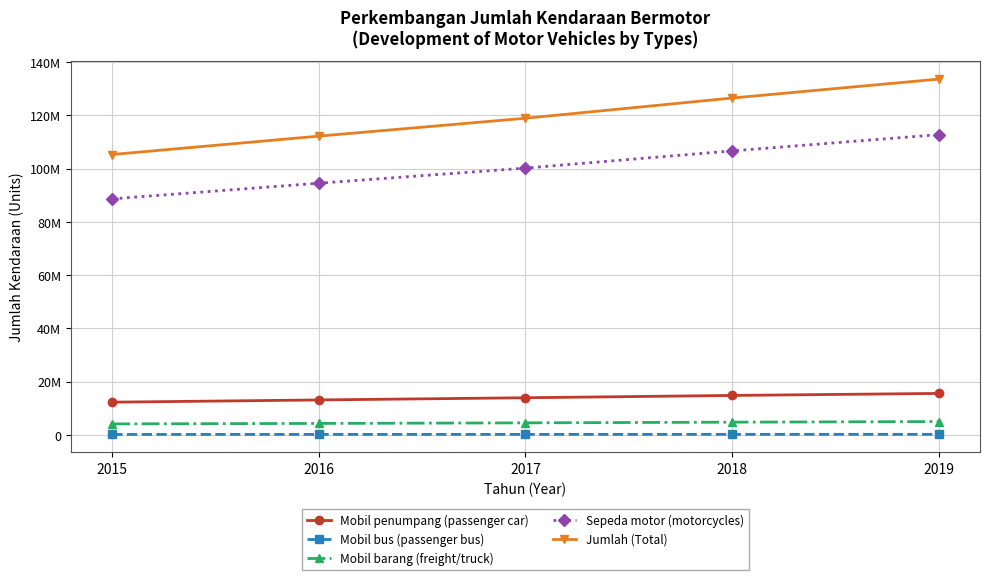

Count the Mobil bus (passenger bus) values in the range 204512 to 222872.

3